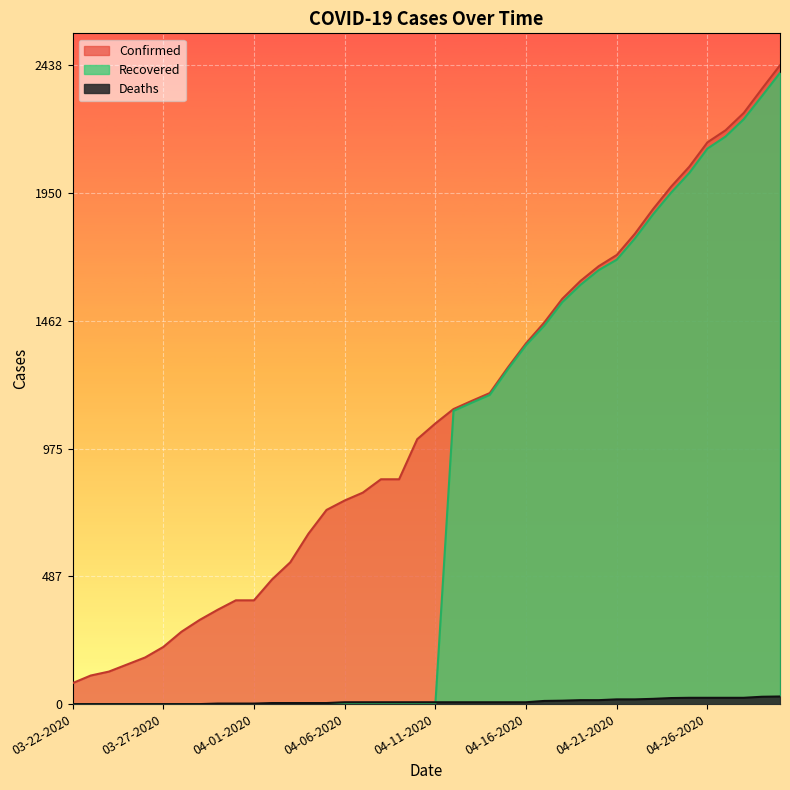

Between 04-11-2020 and 04-27-2020, which is larger?

04-27-2020